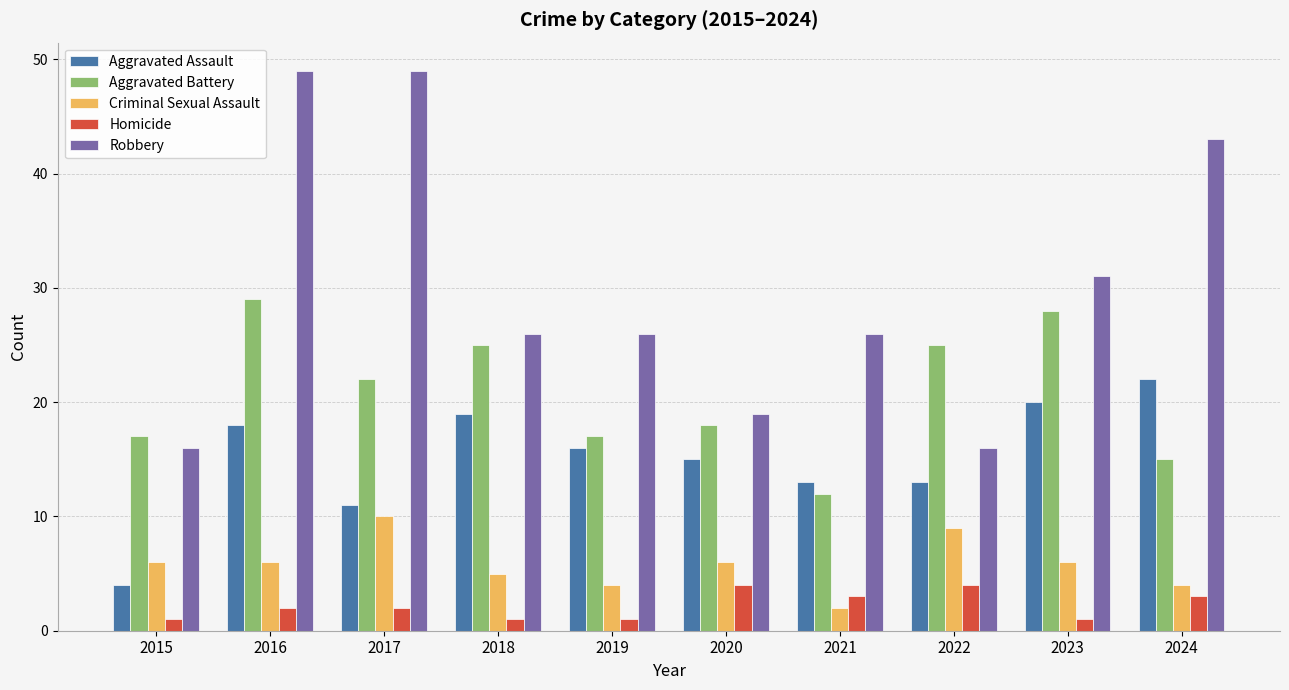

What is the value of the Aggravated Assault bar at the 5th from the left?

16